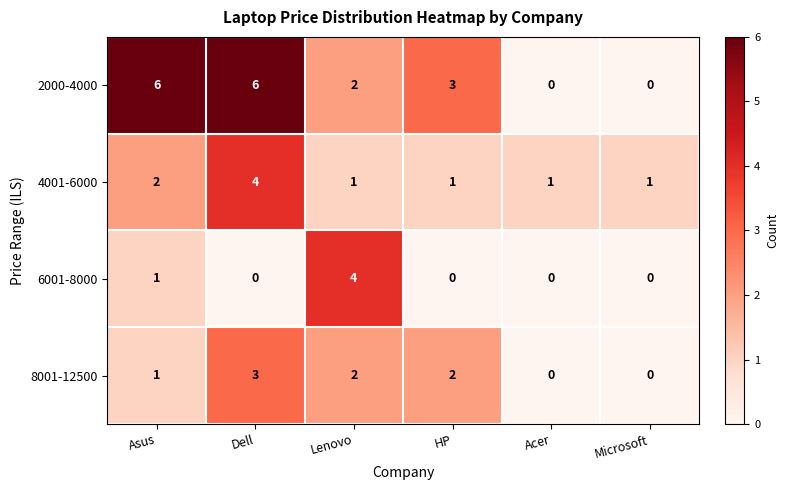

How many series are shown in this chart?

4